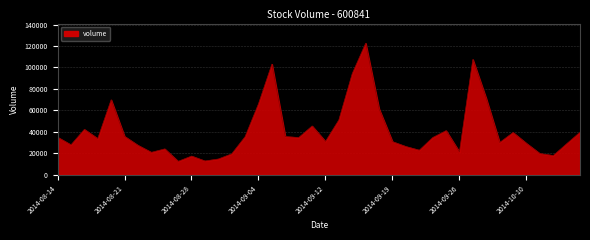

What is the difference between the maximum and minimum values?

110222